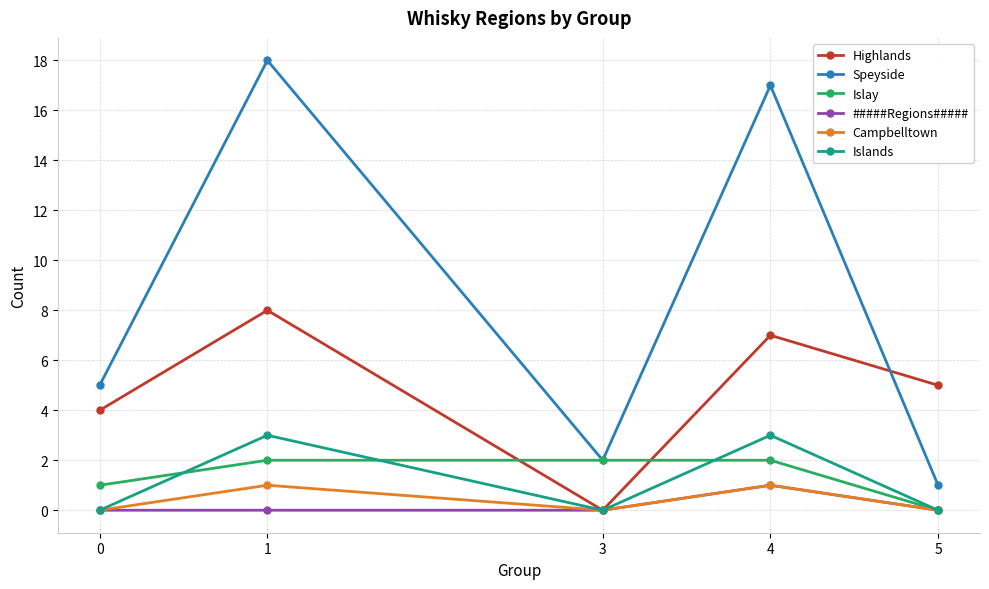

List the labels in order of Speyside value, largest first.

1, 4, 0, 3, 5